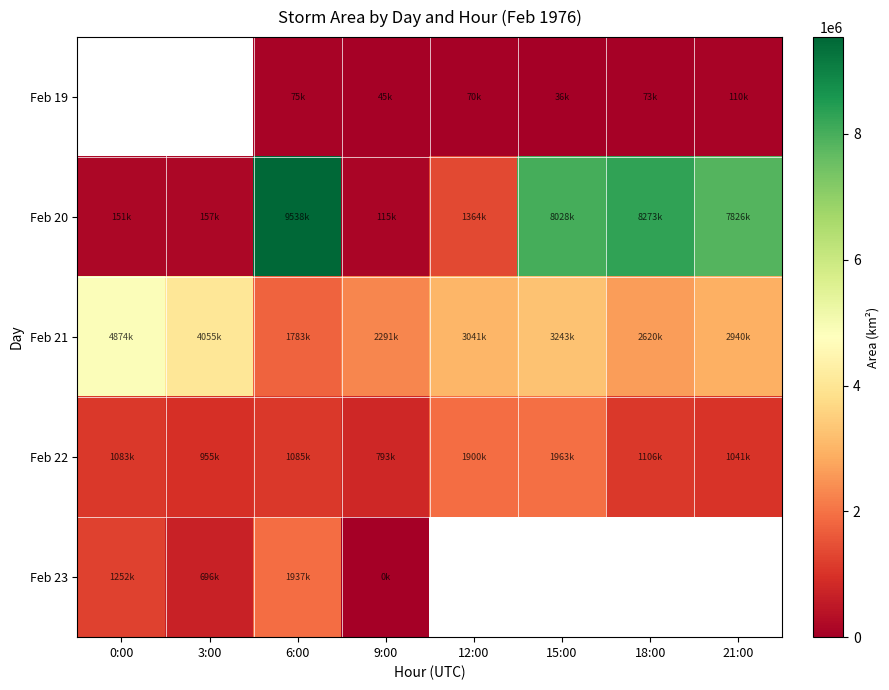

At which category does the chart reach its peak across all series?

6:00